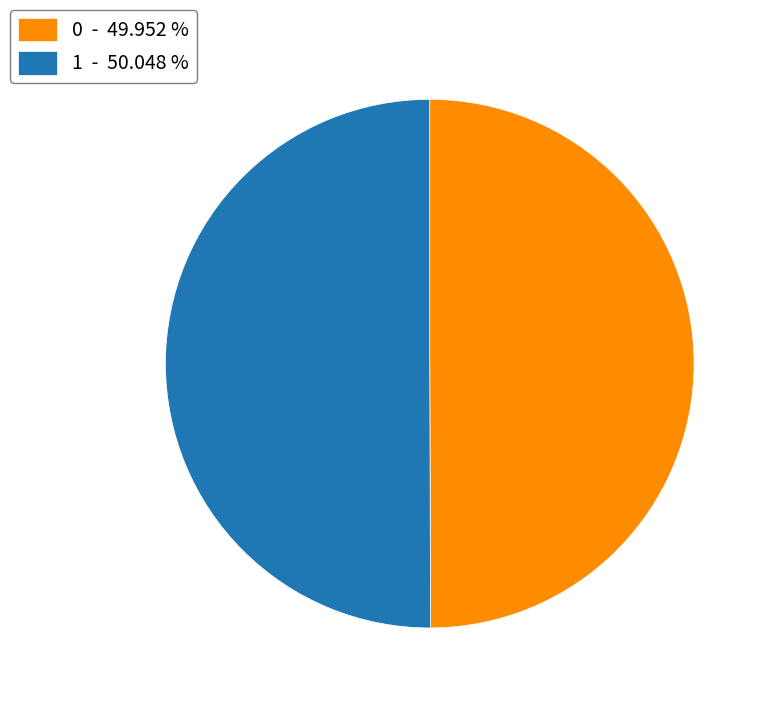

The 1 slice represents 59% of the pie. True or false?

False